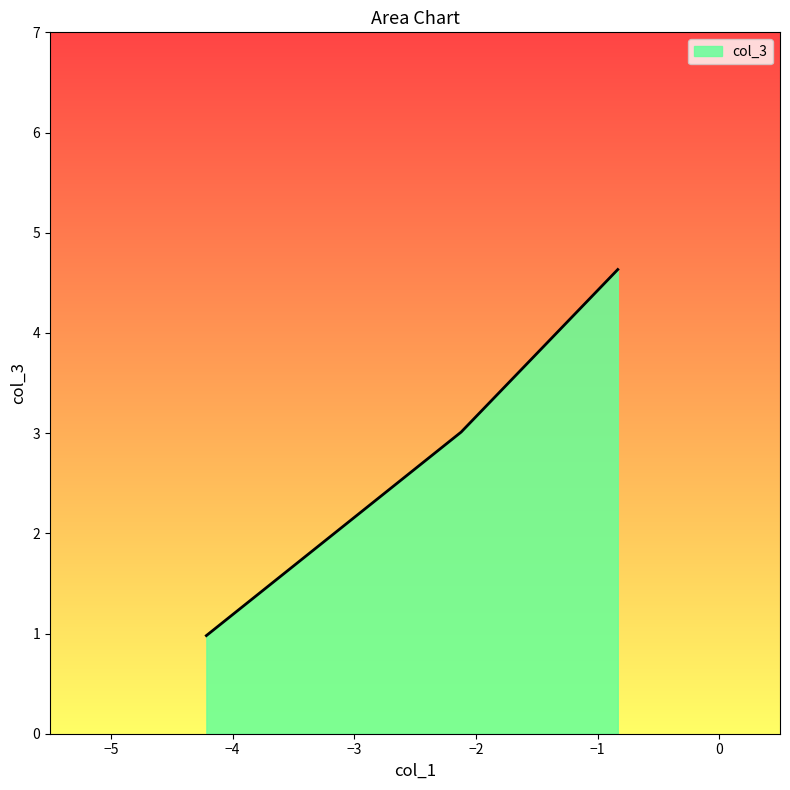

How many categories are shown in the chart?

3